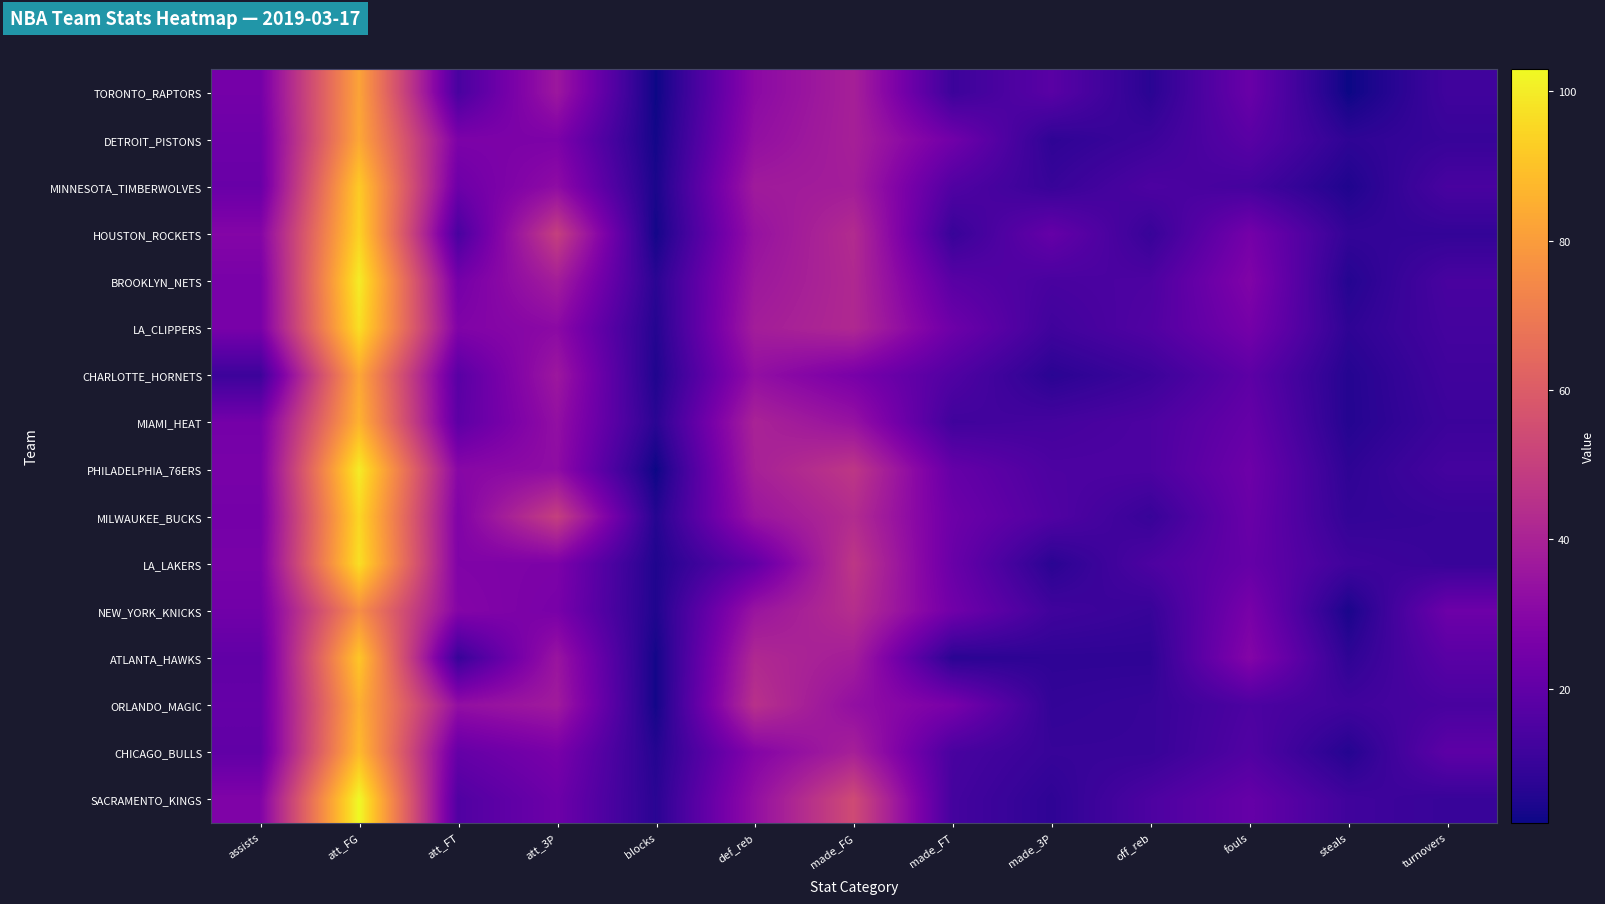

What is the difference between the highest and lowest values at turnovers?

14